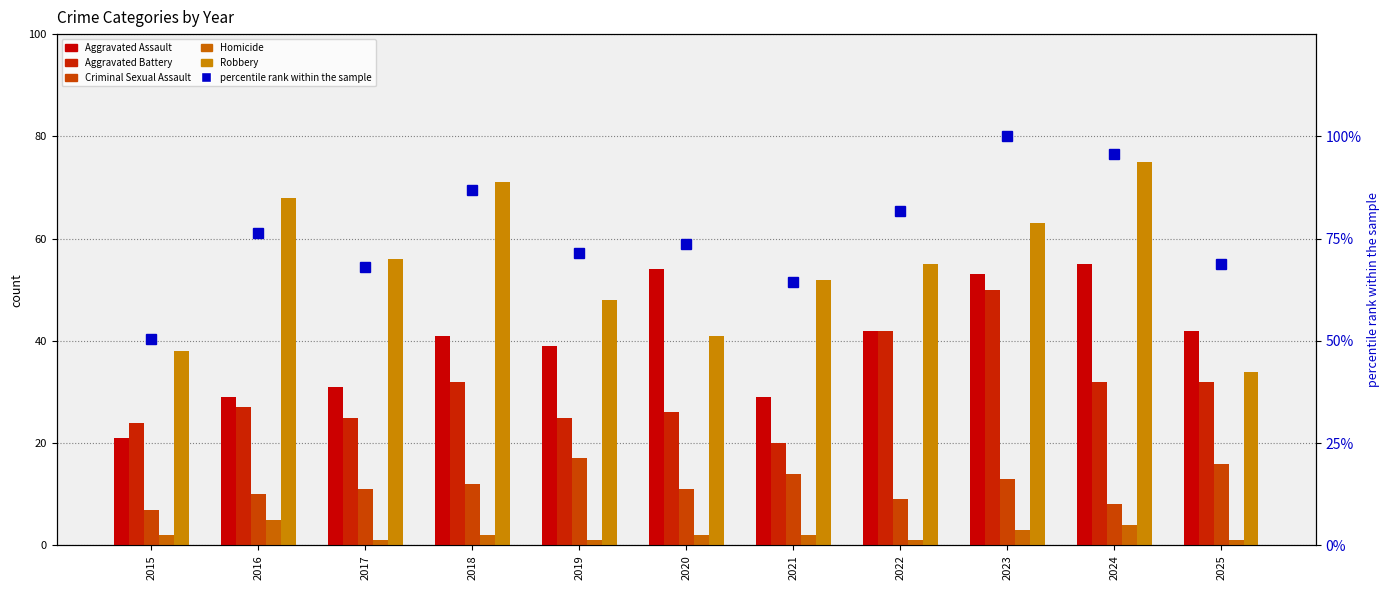

Reading left to right, what are all the values shown in this chart?

Aggravated Assault: 21.0	29.0	31.0	41.0	39.0	54.0	29.0	42.0	53.0	55.0	42.0
Aggravated Battery: 24.0	27.0	25.0	32.0	25.0	26.0	20.0	42.0	50.0	32.0	32.0
Criminal Sexual Assault: 7.0	10.0	11.0	12.0	17.0	11.0	14.0	9.0	13.0	8.0	16.0
Homicide: 2.0	5.0	1.0	2.0	1.0	2.0	2.0	1.0	3.0	4.0	1.0
Robbery: 38.0	68.0	56.0	71.0	48.0	41.0	52.0	55.0	63.0	75.0	34.0
percentile rank within the sample: 50.5	76.4	68.1	86.8	71.4	73.6	64.3	81.9	100.0	95.6	68.7